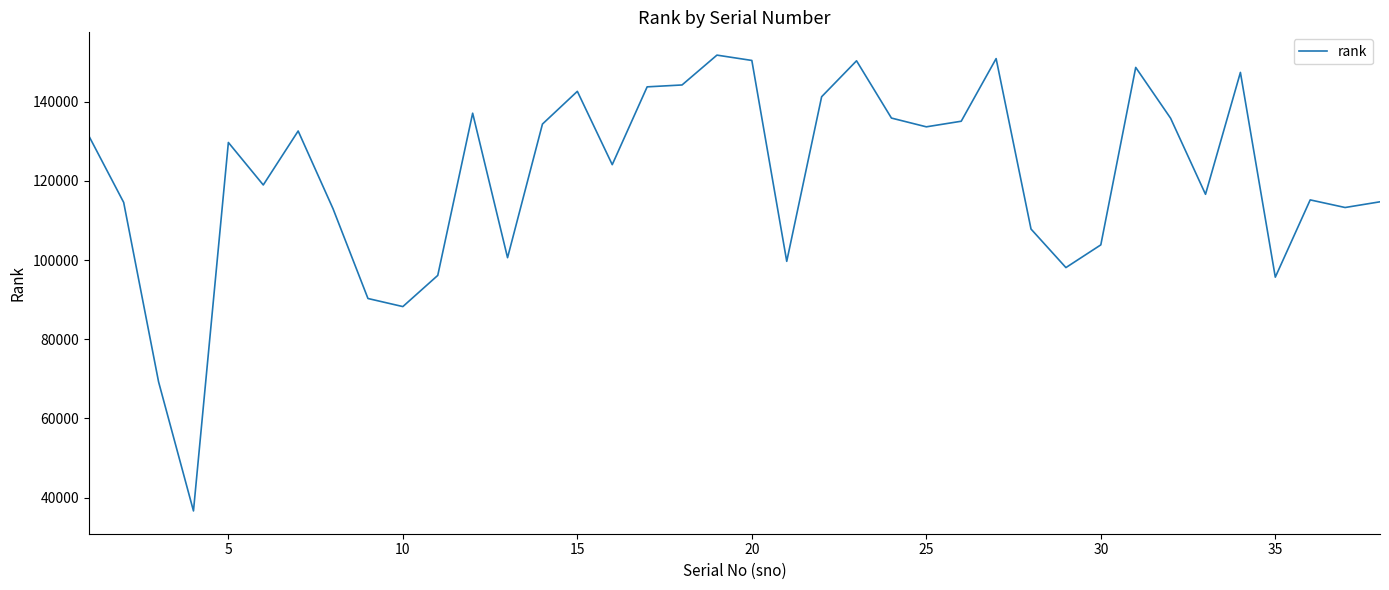

What is the smallest value displayed?

36661